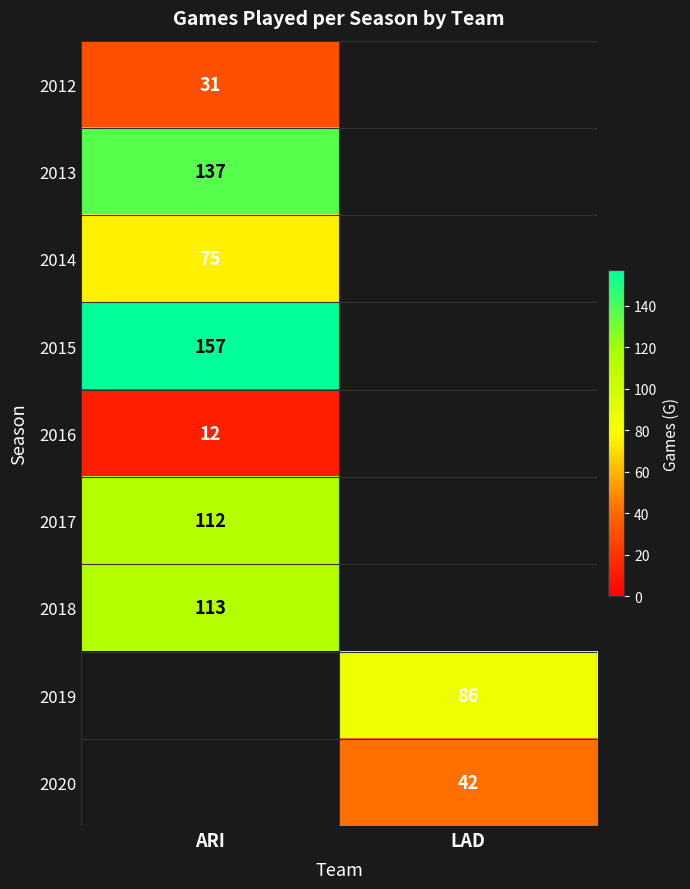

The 2017 series shows 33 at ARI. True or false?

False